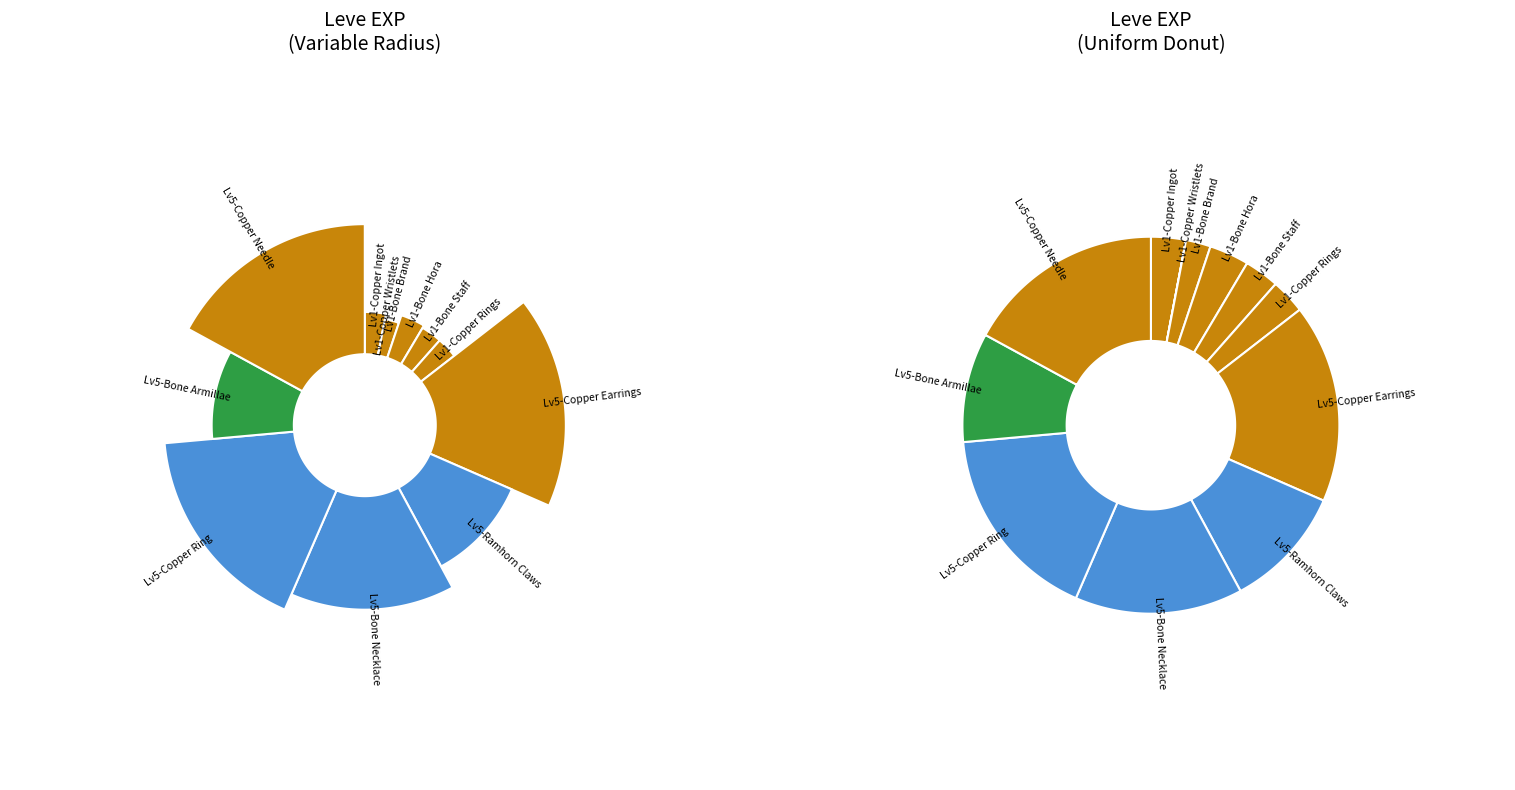

How many segments does this pie chart have?

12